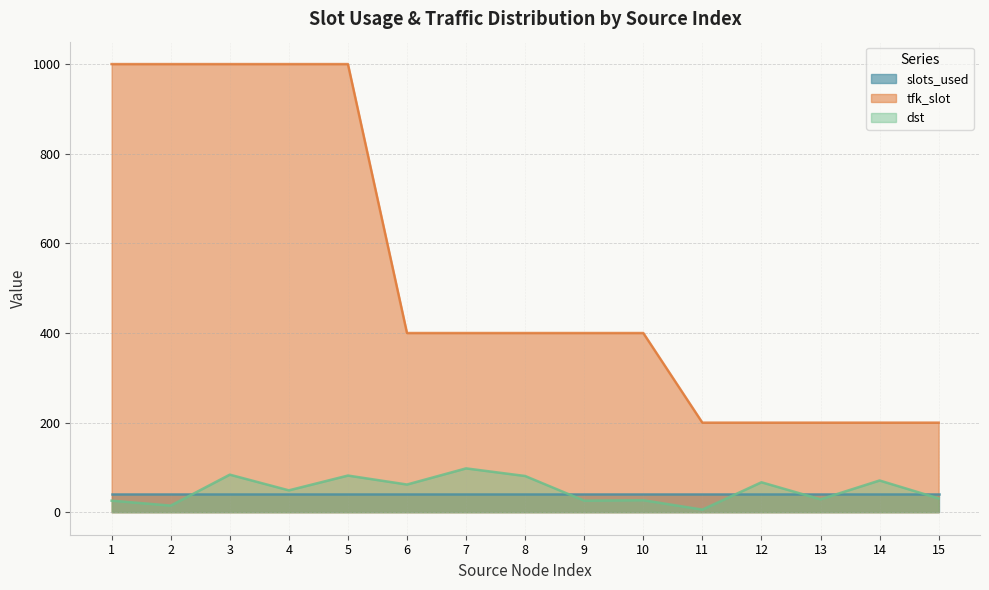

How many distinct data groups are displayed?

3